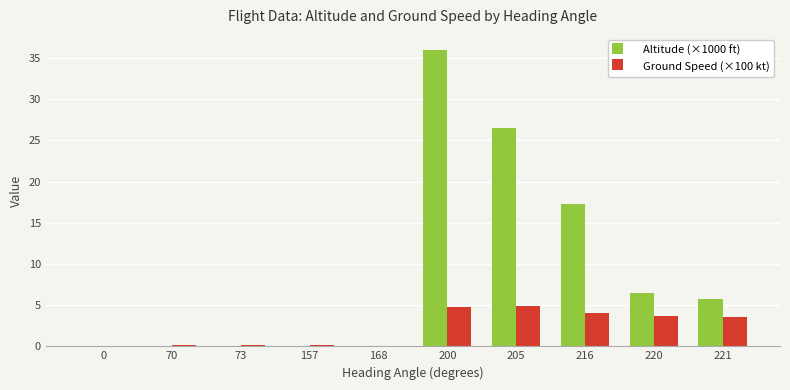

Which series has the largest total across all categories?

Altitude (×1000 ft)